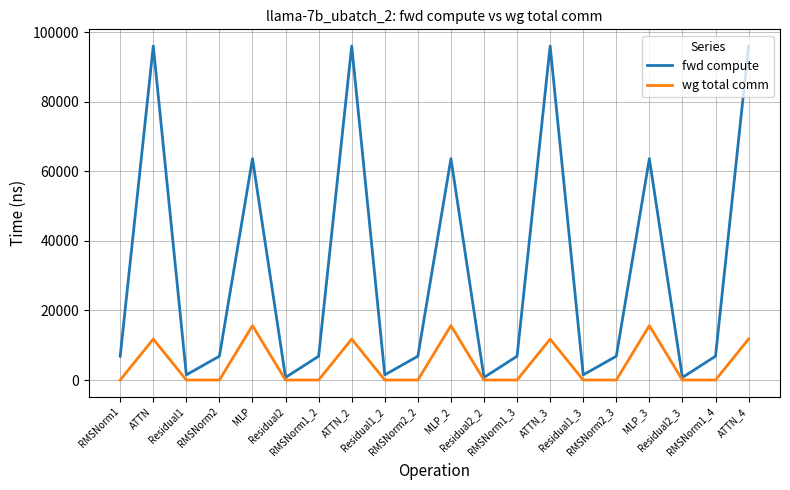

Is this an area chart (filled region under the line)?

No